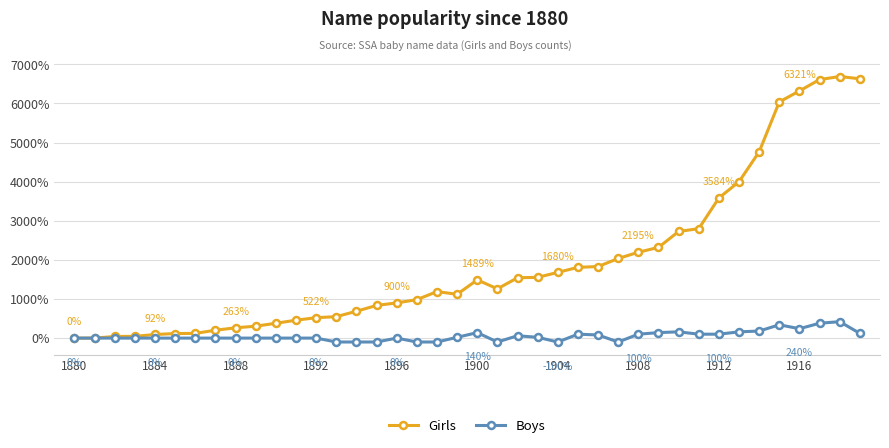

What is the maximum value shown in the chart?

6689.7